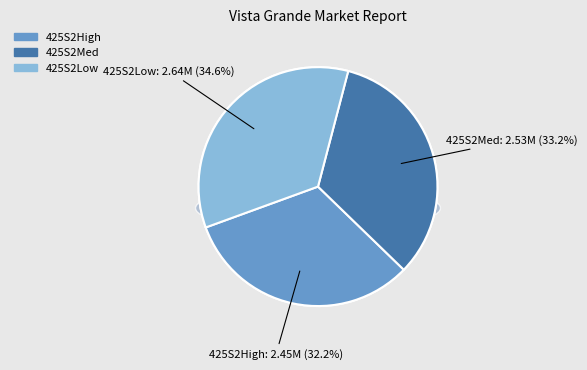

The 425S2High slice represents 39% of the pie. True or false?

False